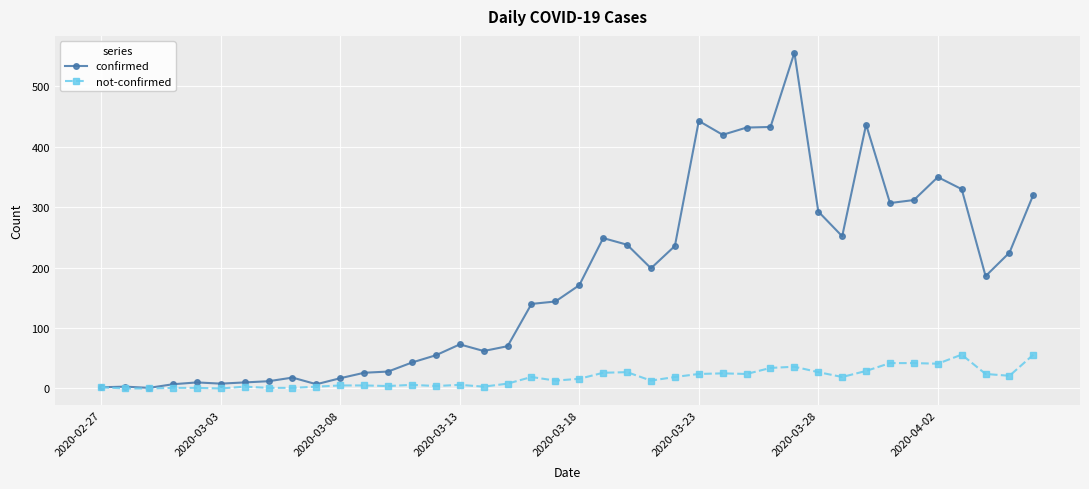

How many lines are shown in the chart?

2